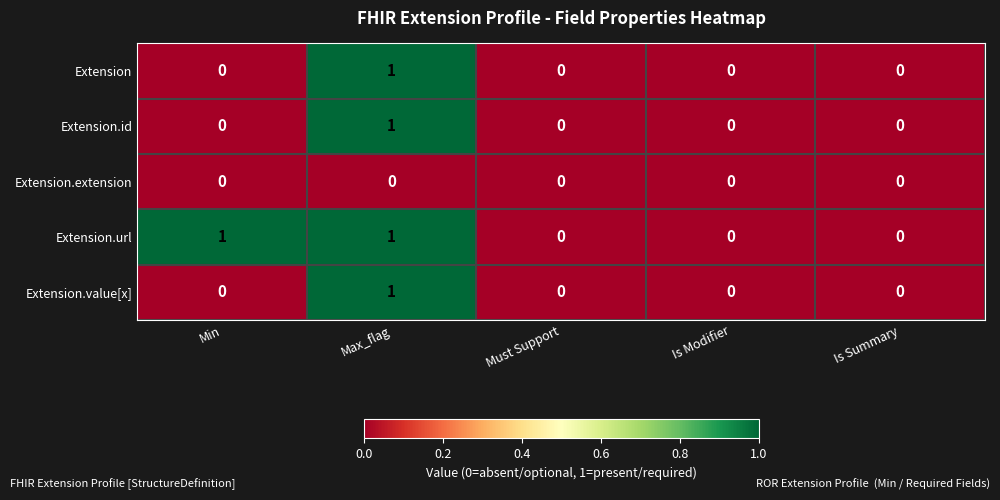

Reading left to right, what are all the values shown in this chart?

Extension: Min=0	Max_flag=1	Must Support=0	Is Modifier=0	Is Summary=0
Extension.id: Min=0	Max_flag=1	Must Support=0	Is Modifier=0	Is Summary=0
Extension.extension: Min=0	Max_flag=0	Must Support=0	Is Modifier=0	Is Summary=0
Extension.url: Min=1	Max_flag=1	Must Support=0	Is Modifier=0	Is Summary=0
Extension.value[x]: Min=0	Max_flag=1	Must Support=0	Is Modifier=0	Is Summary=0